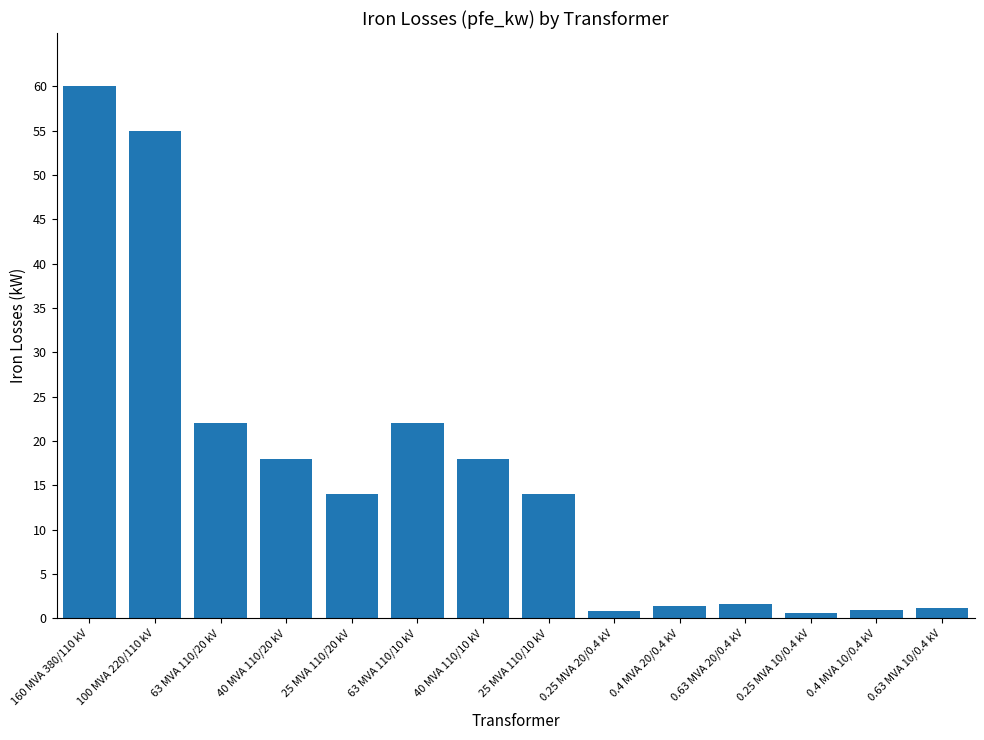

Between 25 MVA 110/20 kV and 40 MVA 110/20 kV, which is larger?

40 MVA 110/20 kV